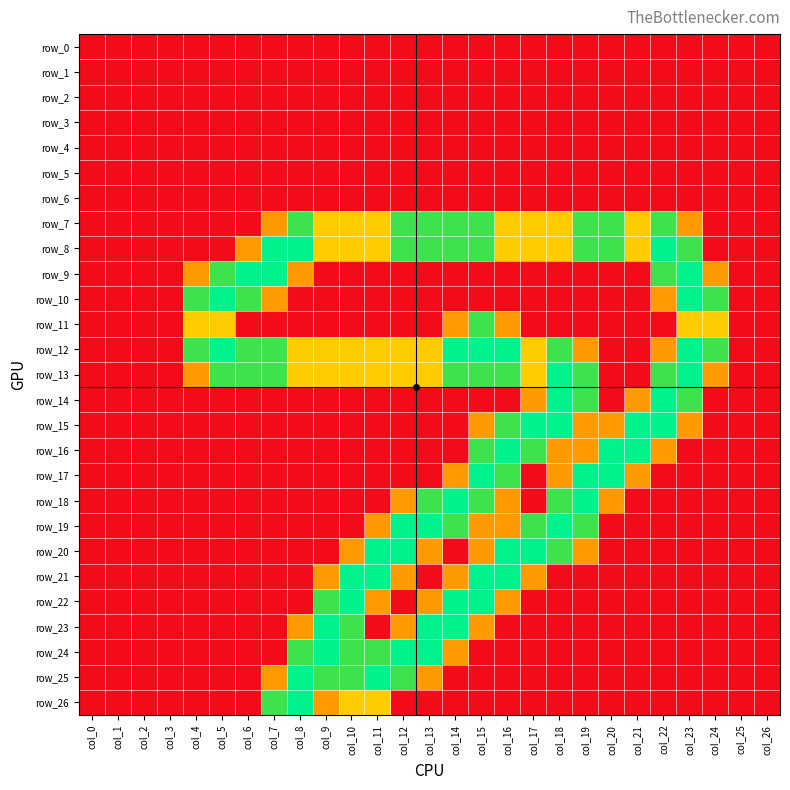

What is the sum of the row_18 values at col_16 and col_6?

0.8